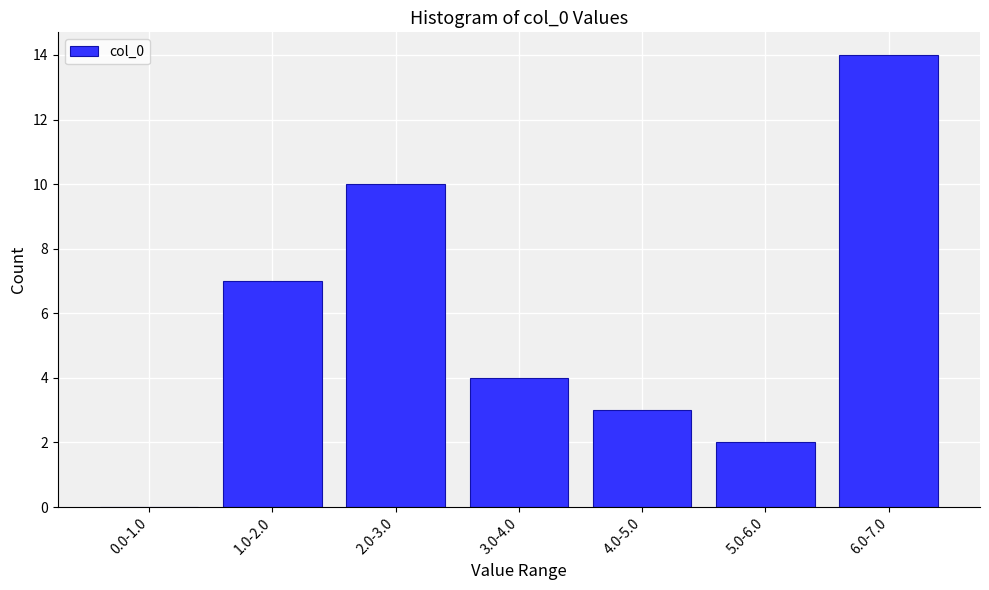

Reading left to right, transcribe all the data shown in this chart.

0.0-1.0=0	1.0-2.0=7	2.0-3.0=10	3.0-4.0=4	4.0-5.0=3	5.0-6.0=2	6.0-7.0=14